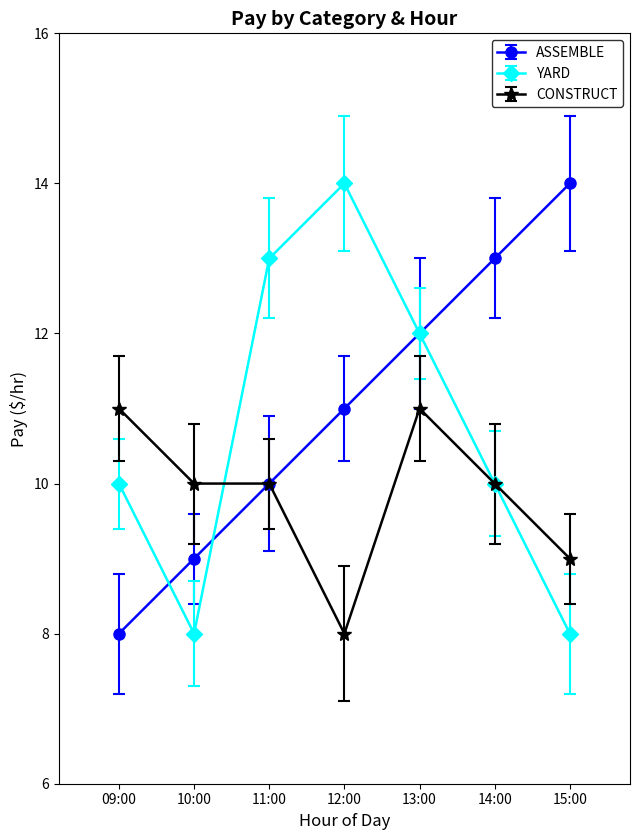

What is the difference between the ASSEMBLE values at 13:00 and 10:00?

3